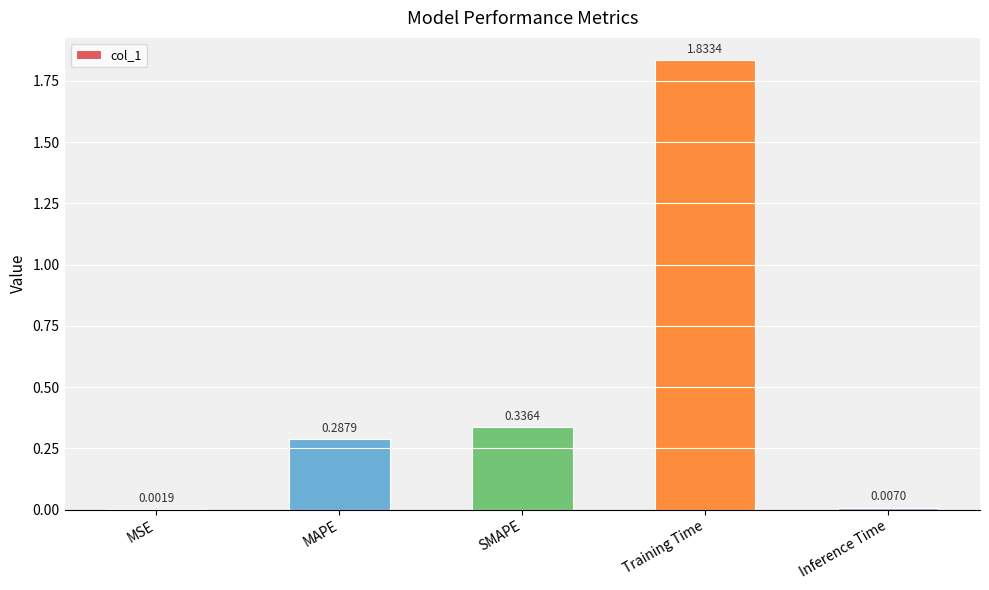

What is the change in value from SMAPE to Inference Time?

-0.3